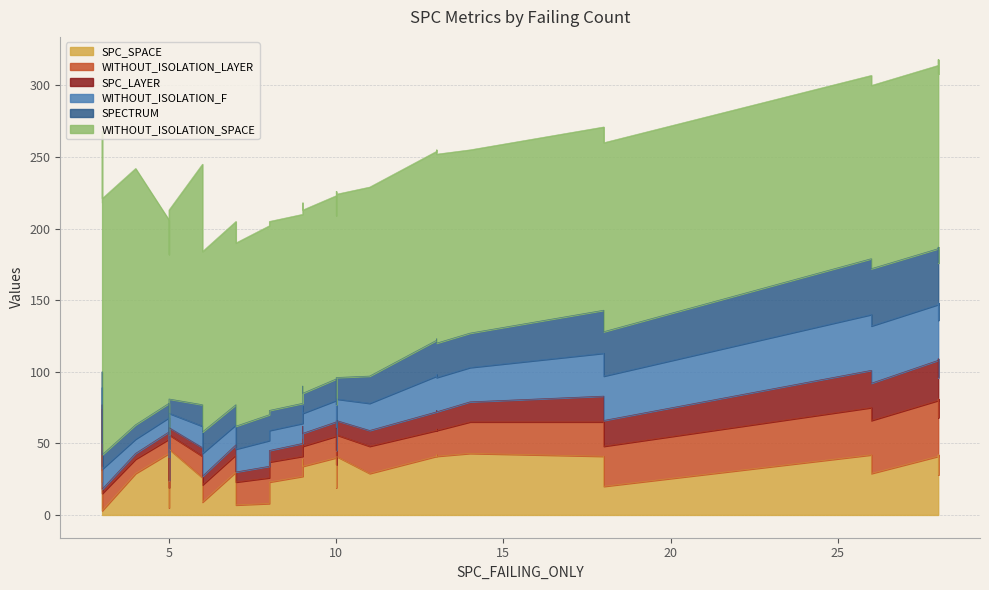

What are all the series names shown in the legend?

SPC_SPACE, WITHOUT_ISOLATION_LAYER, SPC_LAYER, WITHOUT_ISOLATION_F, SPECTRUM, WITHOUT_ISOLATION_SPACE